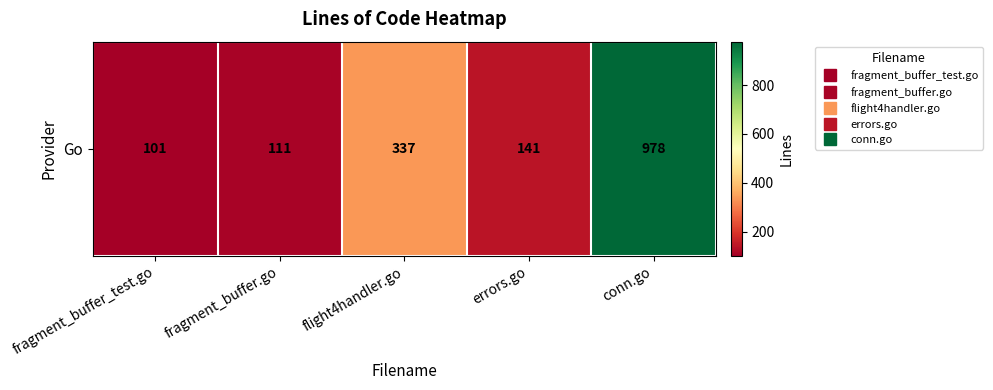

List the labels in order of value, smallest first.

fragment_buffer_test.go, fragment_buffer.go, errors.go, flight4handler.go, conn.go